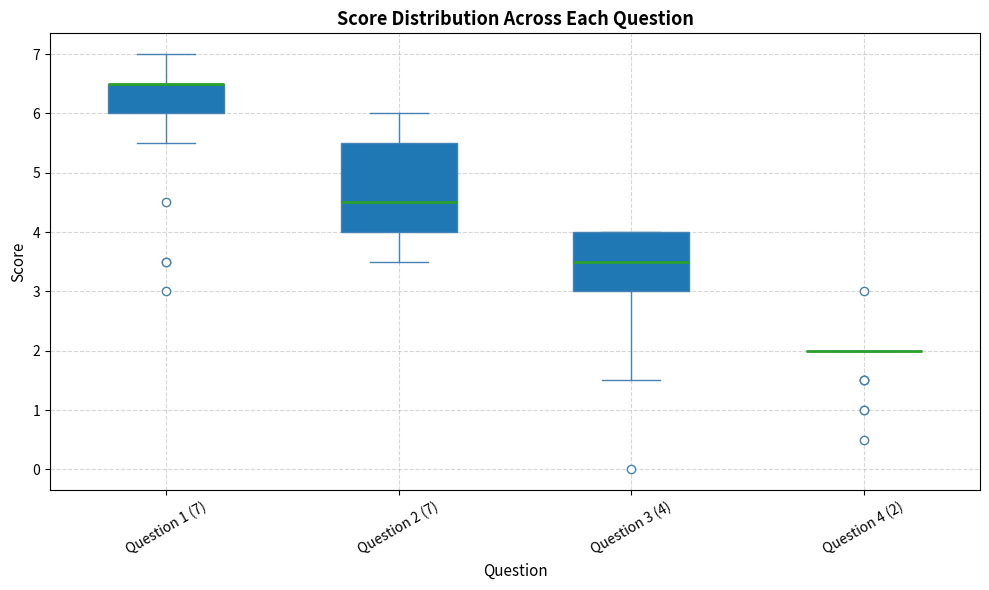

Where does the upper whisker of the box for Question 2 (7) end on the y-axis? The values are not printed on the chart, so give them approximately, as read against the axis.

6.0